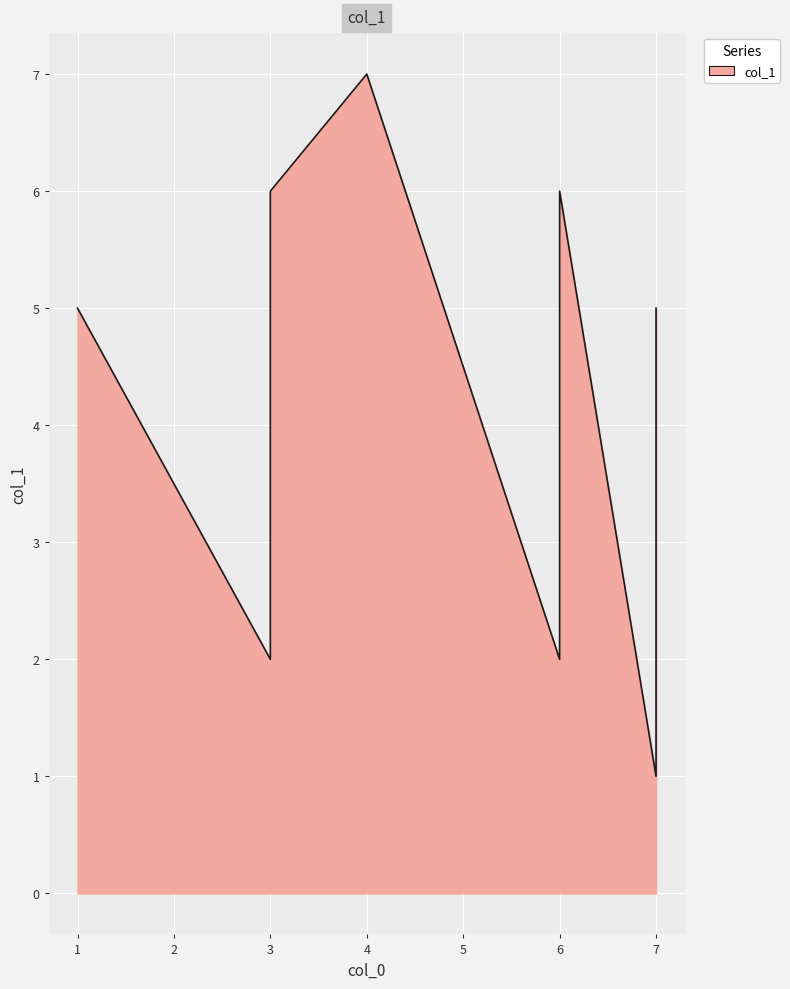

Read the value at 7.

5